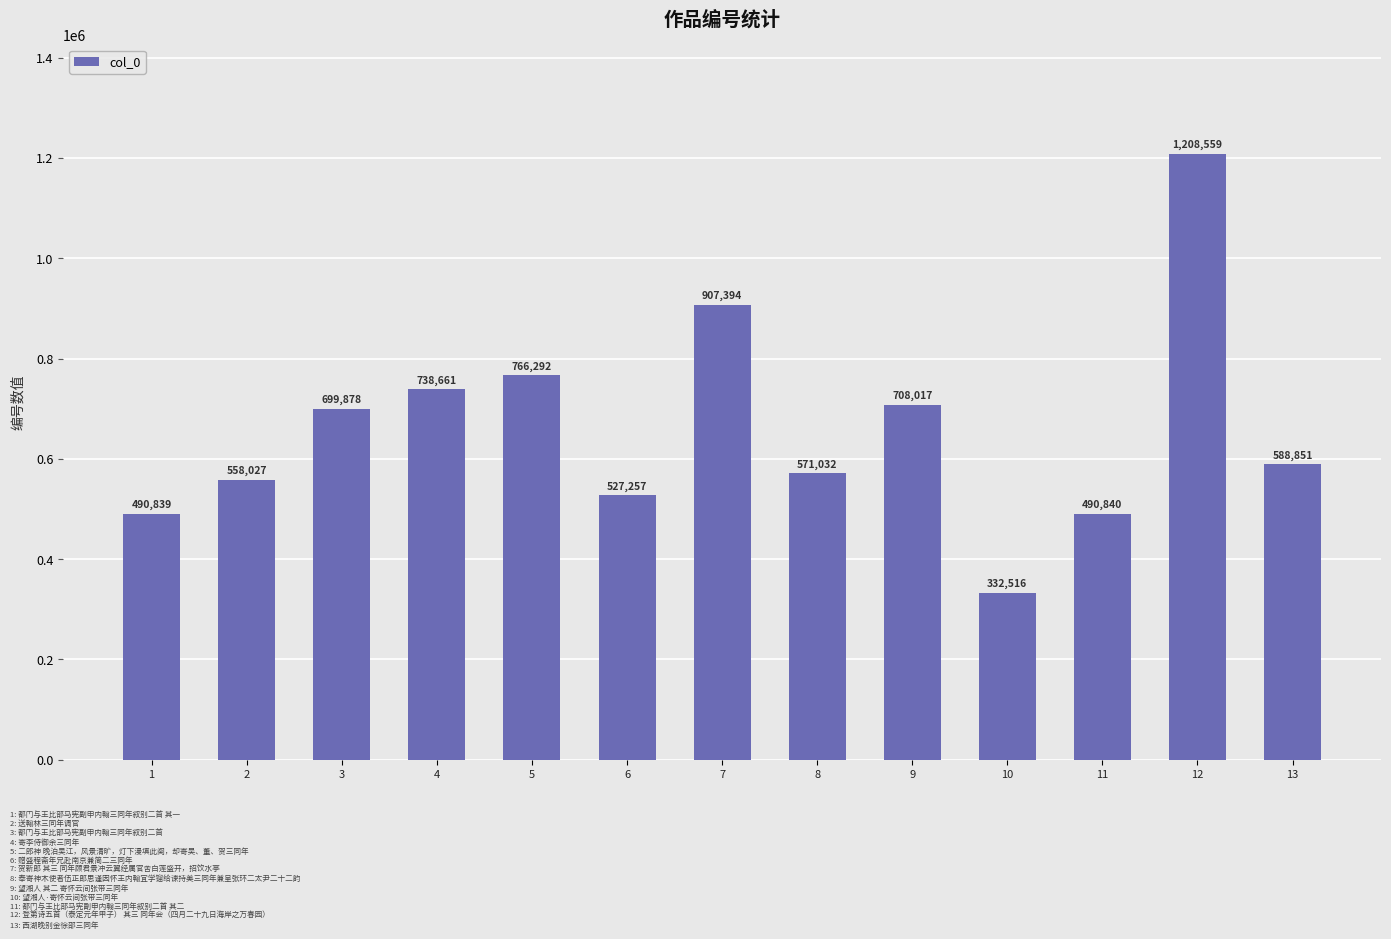

Between 9 and 1, which is larger?

9